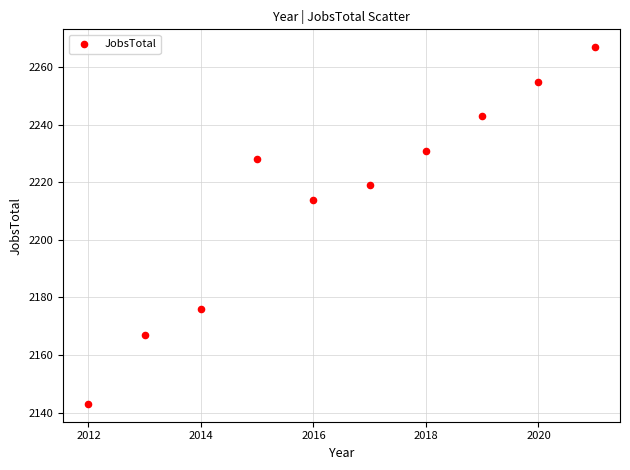

What Y value in the scatter plot is closest to 2205?

2214